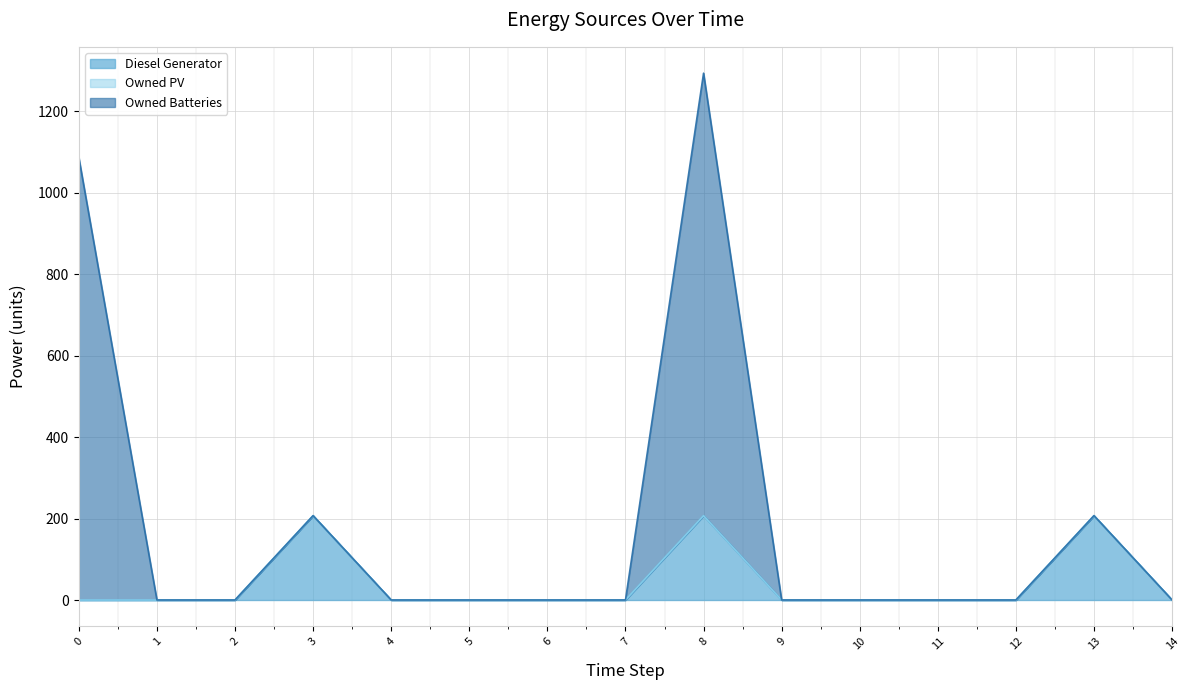

True or false: Diesel Generator has more than 0 points higher than both neighbors.

True